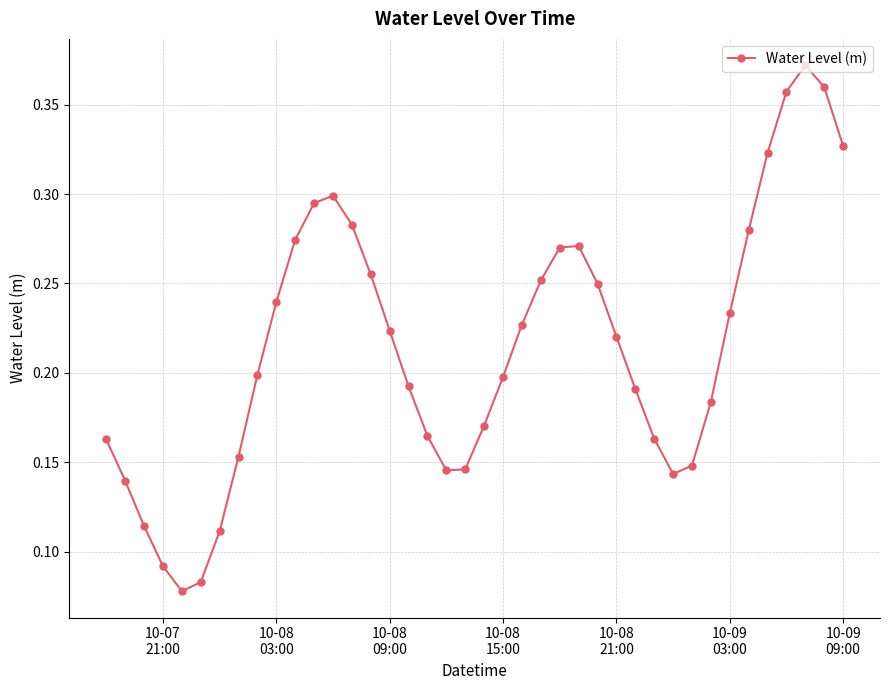

How many interior local valleys (lower than both neighbors) does the data have?

3